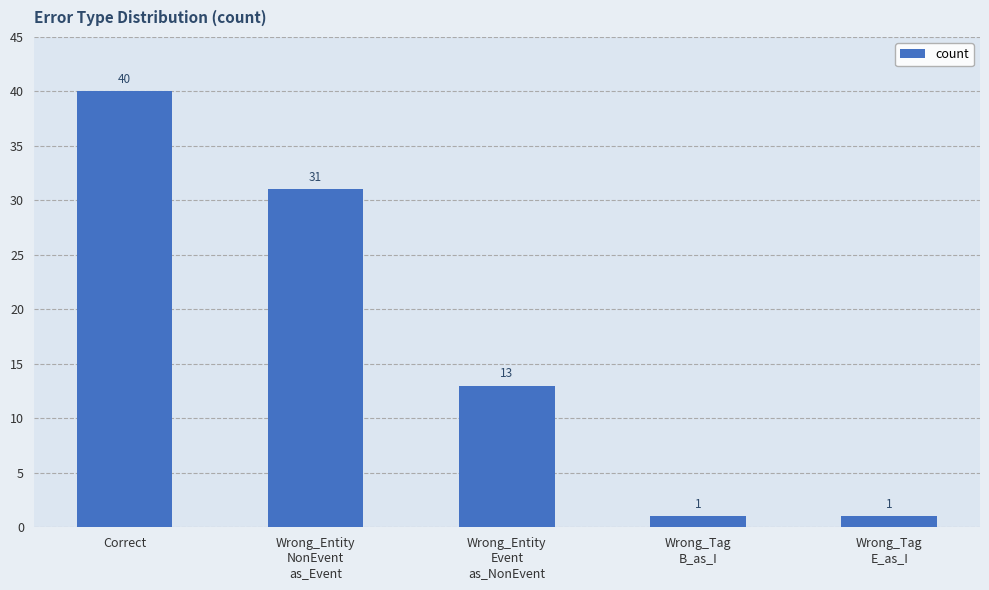

What is the smallest value displayed?

1